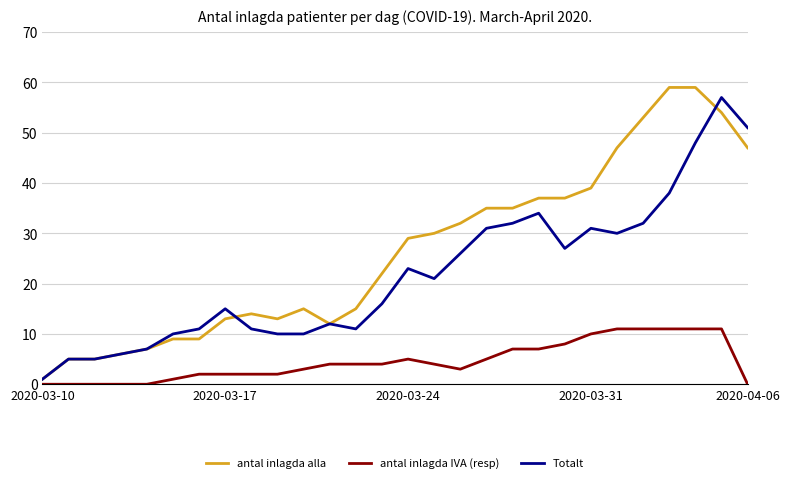

What is the highest value of the Totalt series?

57